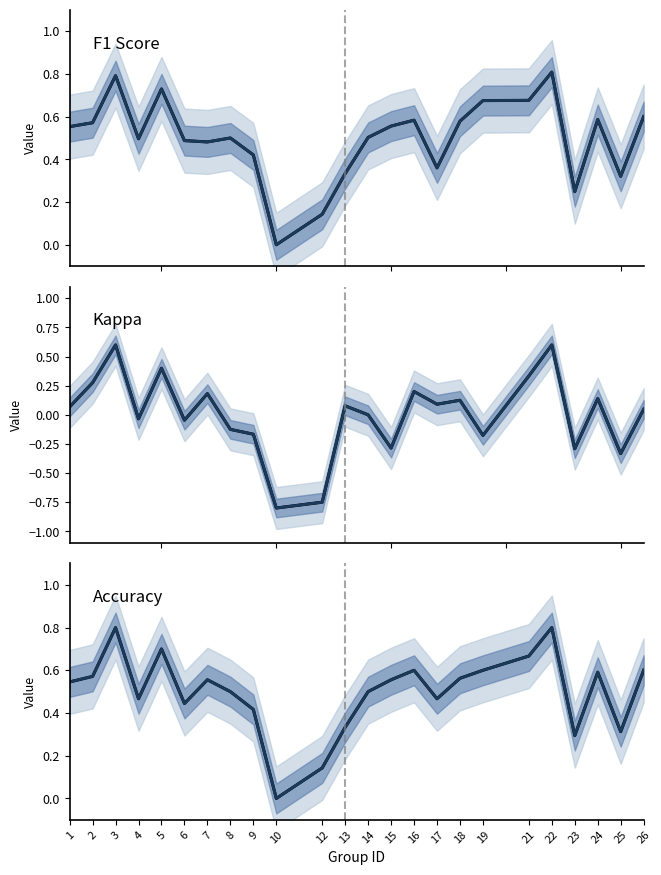

Reading left to right, list all the values displayed in this chart.

f1: 0.6	0.6	0.8	0.5	0.7	0.5	0.5	0.5	0.4	0.0	0.1	0.3	0.5	0.6	0.6	0.4	0.6	0.7	0.7	0.8	0.2	0.6	0.3	0.6
f1 (proj.): 0.6	0.6	0.8	0.5	0.7	0.5	0.5	0.5	0.4	0.0	0.1	0.3	0.5	0.6	0.6	0.4	0.6	0.7	0.7	0.8	0.2	0.6	0.3	0.6
kappa: 0.1	0.3	0.6	-0.0	0.4	-0.0	0.2	-0.1	-0.2	-0.8	-0.8	0.1	0.0	-0.3	0.2	0.1	0.1	-0.2	0.3	0.6	-0.3	0.1	-0.3	0.0
kappa (proj.): 0.1	0.3	0.6	-0.0	0.4	-0.0	0.2	-0.1	-0.2	-0.8	-0.8	0.1	0.0	-0.3	0.2	0.1	0.1	-0.2	0.3	0.6	-0.3	0.1	-0.3	0.0
accuracy: 0.5	0.6	0.8	0.5	0.7	0.4	0.6	0.5	0.4	0.0	0.1	0.3	0.5	0.6	0.6	0.5	0.6	0.6	0.7	0.8	0.3	0.6	0.3	0.6
accuracy (proj.): 0.5	0.6	0.8	0.5	0.7	0.4	0.6	0.5	0.4	0.0	0.1	0.3	0.5	0.6	0.6	0.5	0.6	0.6	0.7	0.8	0.3	0.6	0.3	0.6